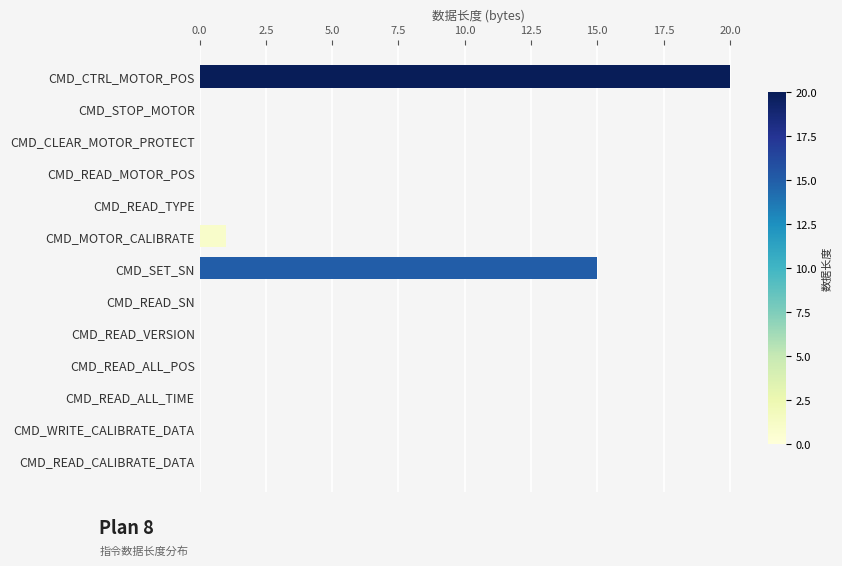

How many categories are shown in the chart?

13